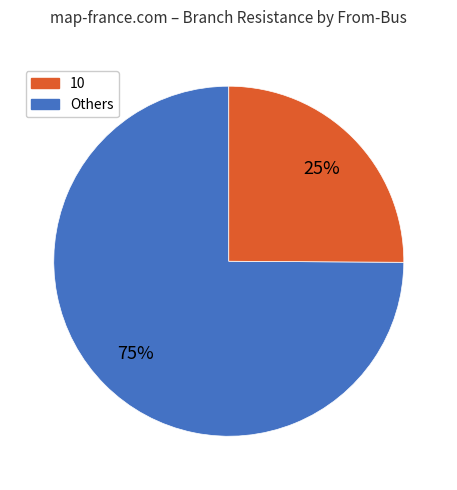

To the nearest percent, what is the average slice percentage?

50%